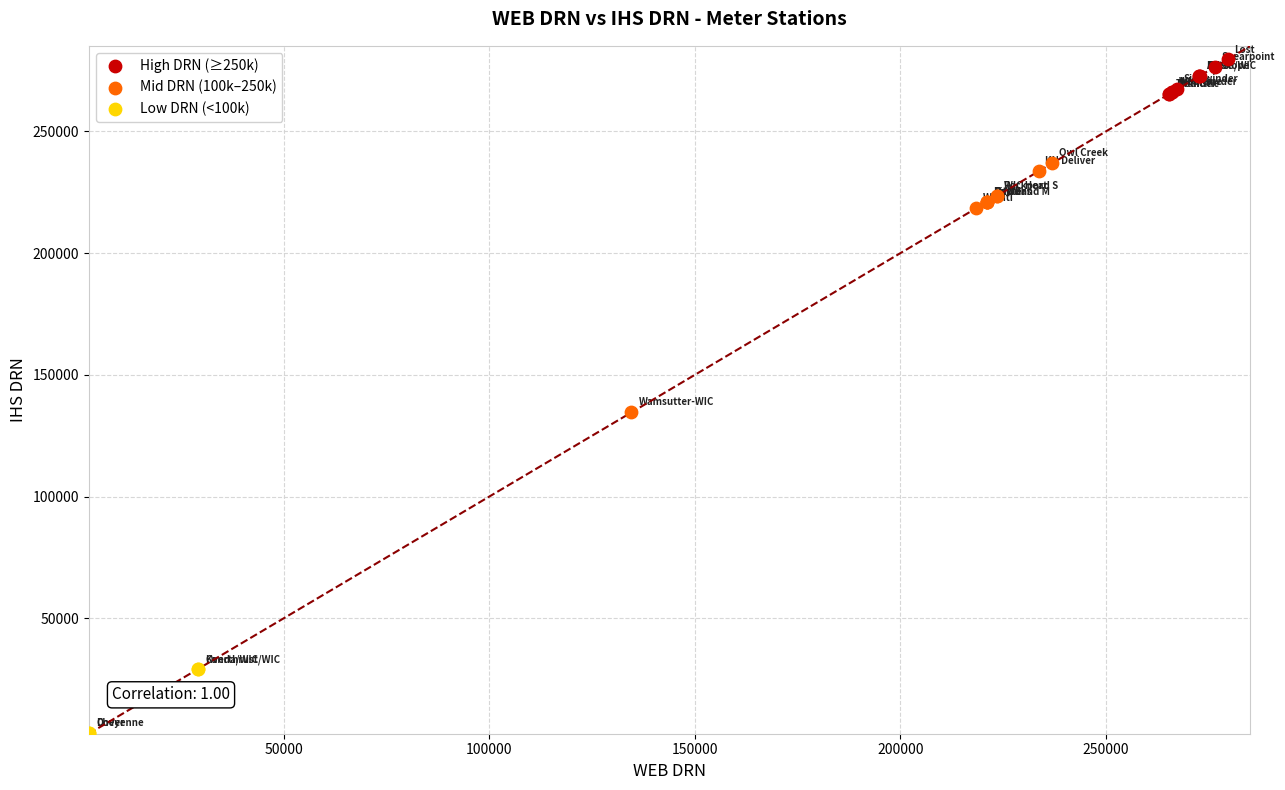

Which series contains the highest Y value?

High DRN (≥250k)